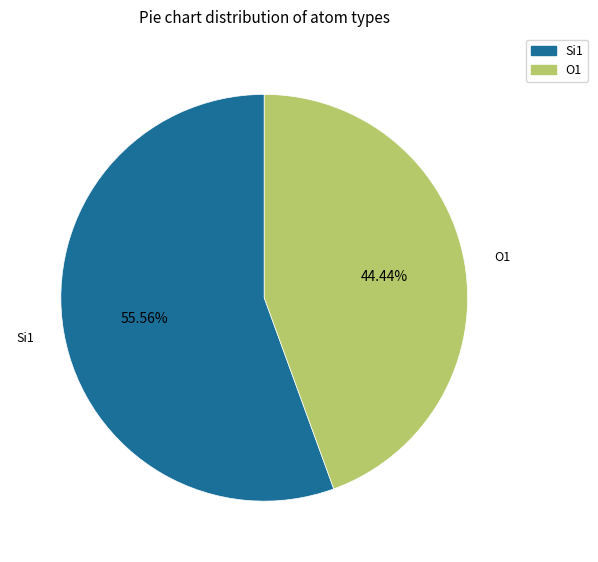

Between O1 and Si1, which is larger?

Si1